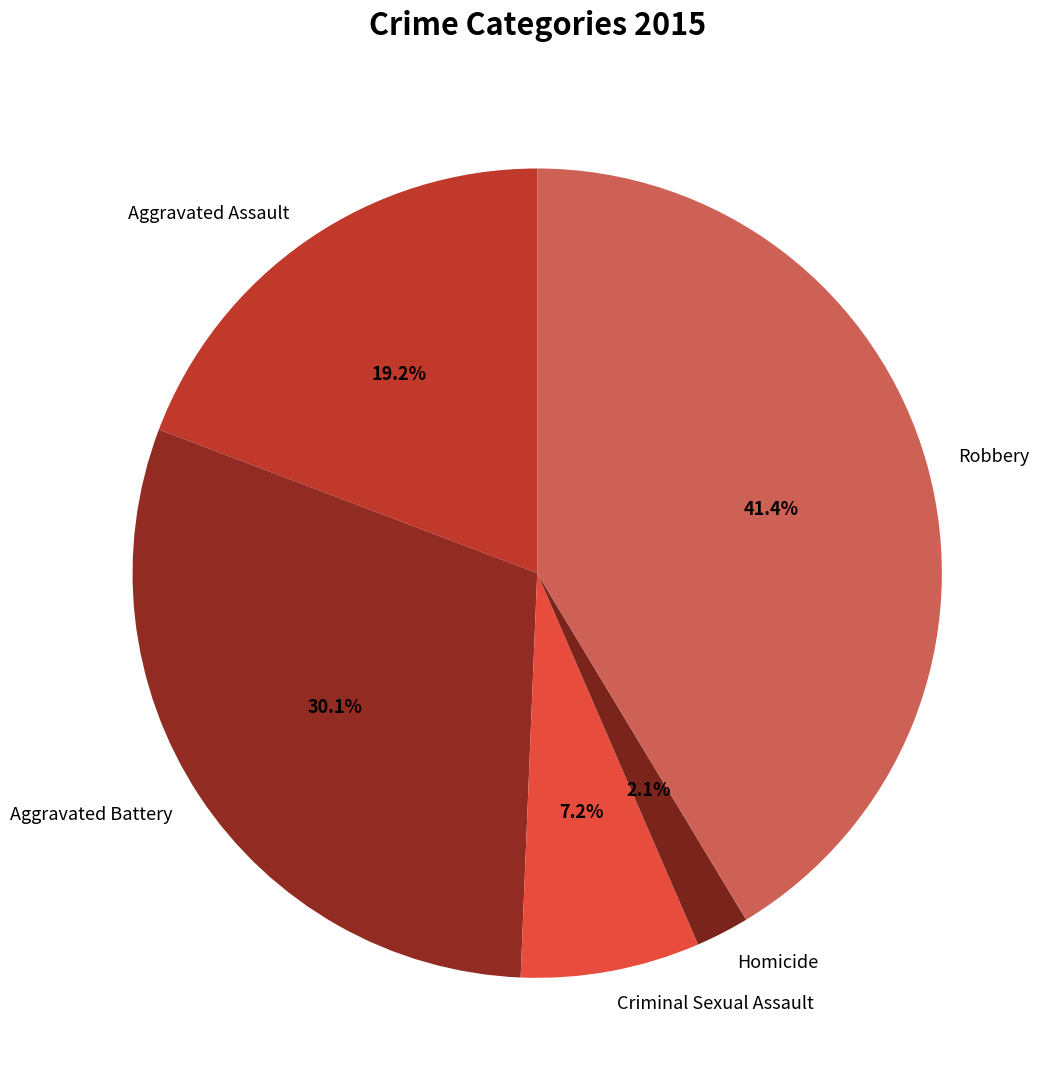

What is the ratio of the value at Aggravated Battery to the value at Robbery?

0.7